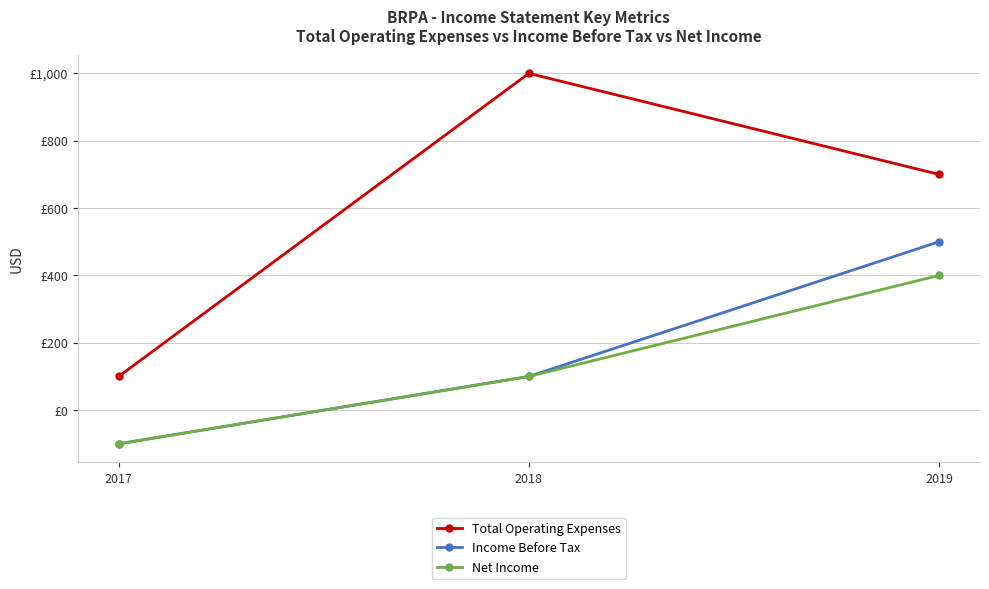

Reading left to right, what are all the values shown in this chart?

Total Operating Expenses: 100	1000	700
Income Before Tax: -100	100	500
Net Income: -100	100	400